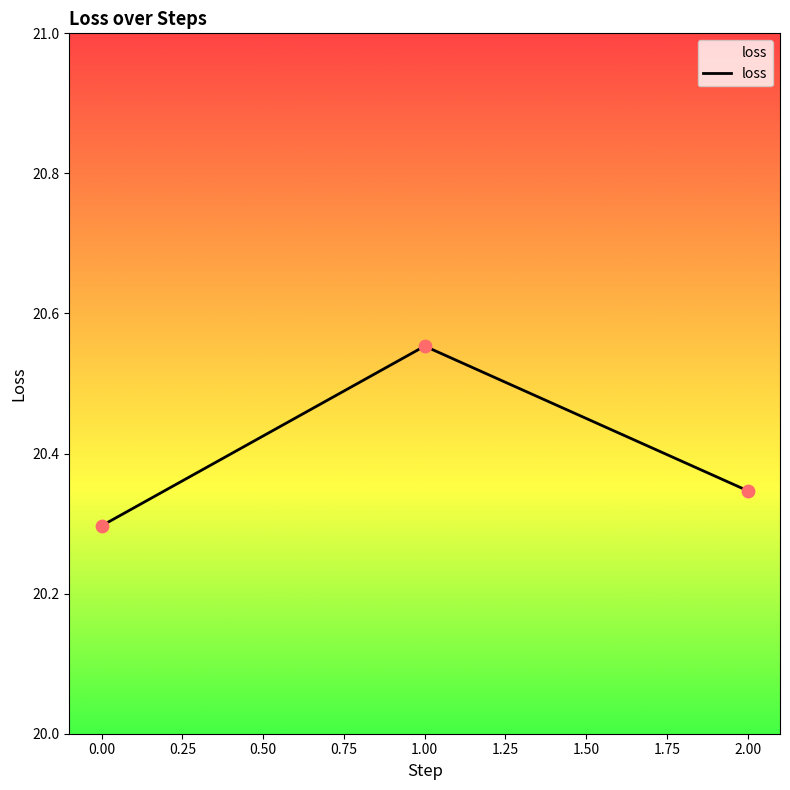

Approximately how many times larger is the value at 1 compared to 2?

1.0